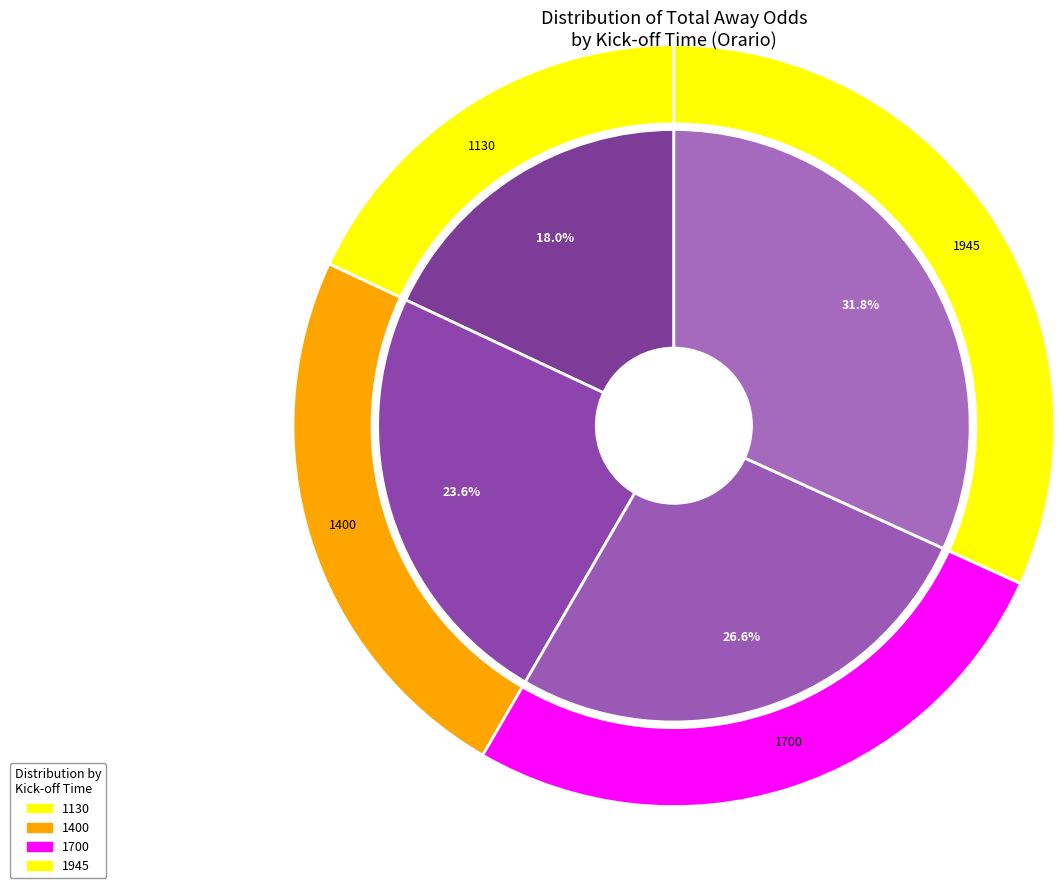

Is it true that 1945 is 15% of the pie?

False